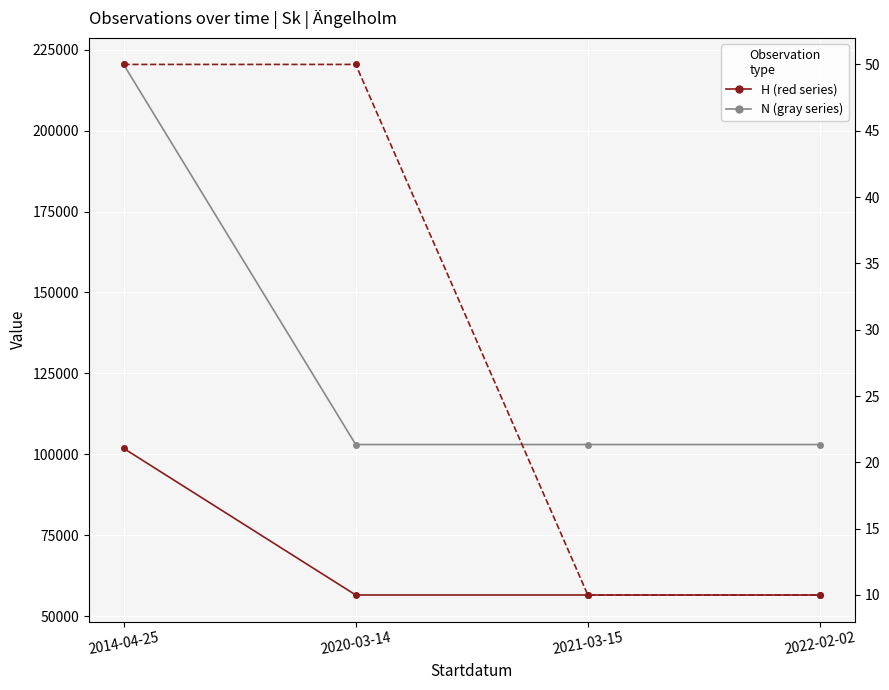

Which category has the highest value in the TaxonId series?

2014-04-25